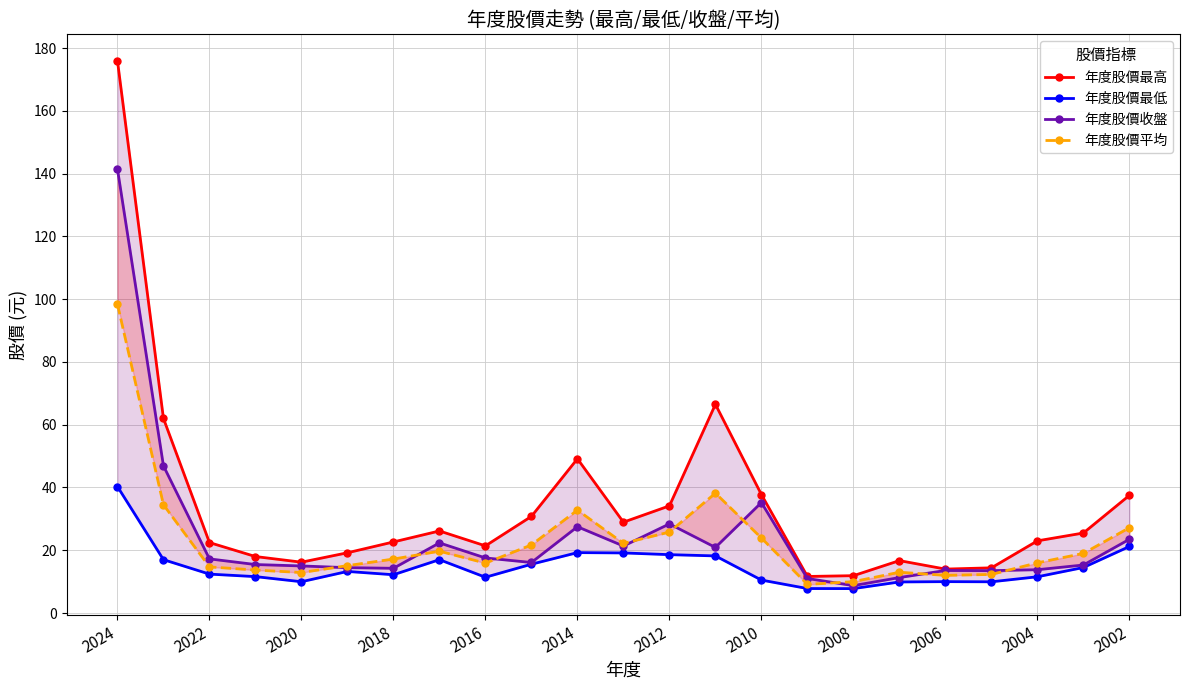

What is the difference between the second highest and second lowest values in the 年度股價最低 series?

13.4